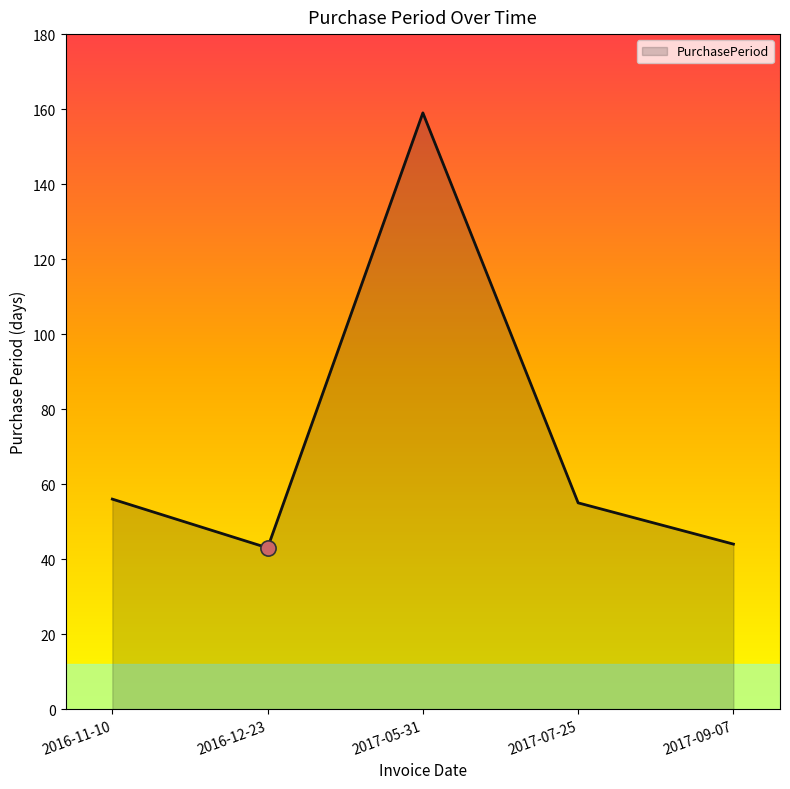

What is the change in value from 2016-12-23 to 2017-07-25?

+12